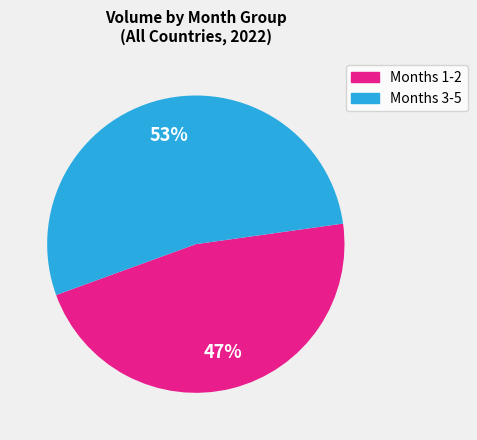

To the nearest percent, what is the average slice percentage?

50%